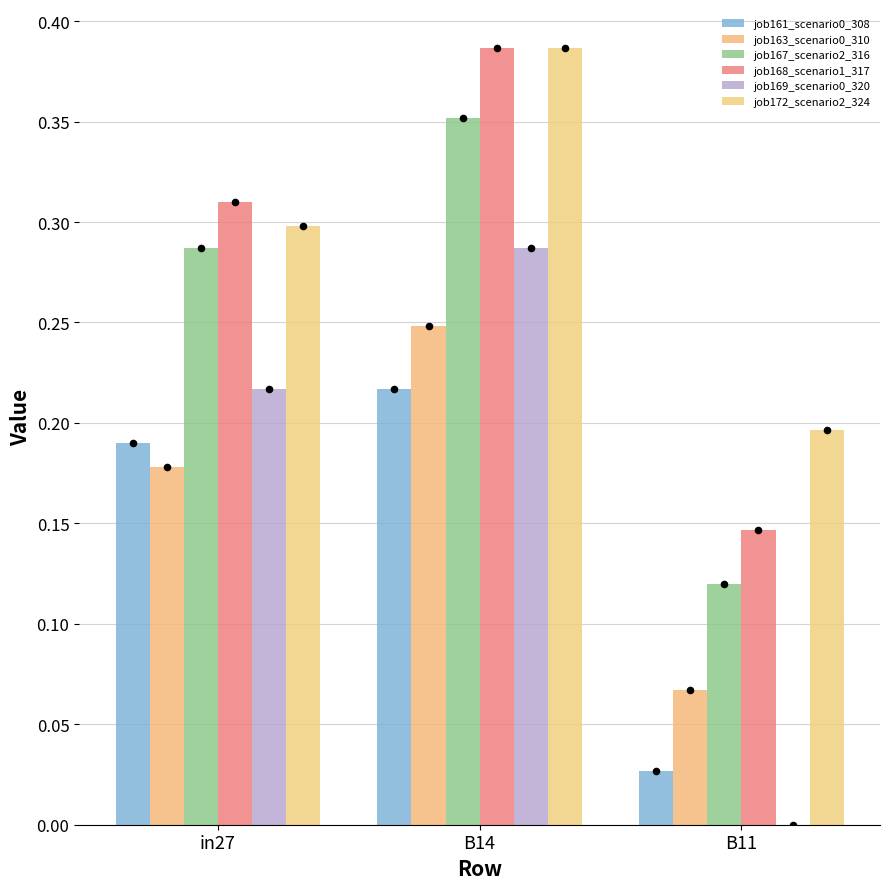

Which series has the largest total across all categories?

job172_scenario2_324